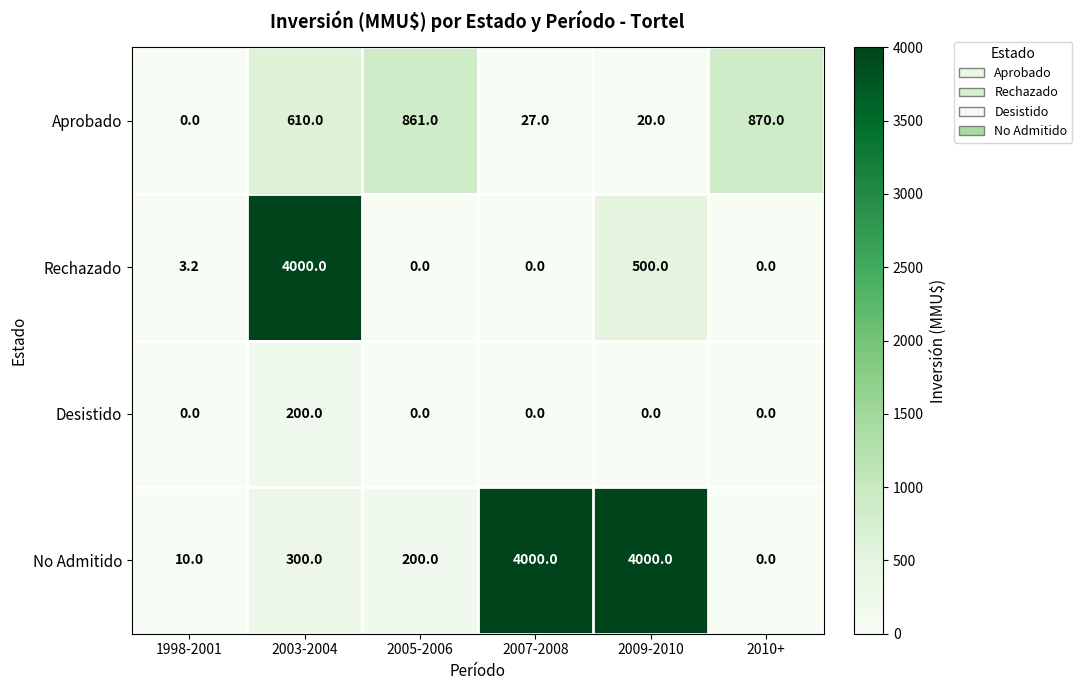

Is it true that Rechazado equals -1400.5 at 2005-2006?

False